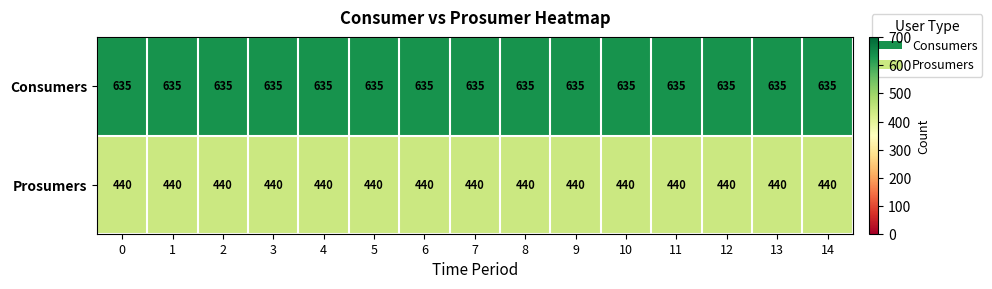

Which series has the largest total across all categories?

Consumers